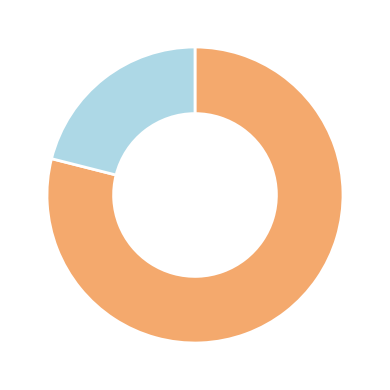

Is there a majority slice in this chart?

Yes